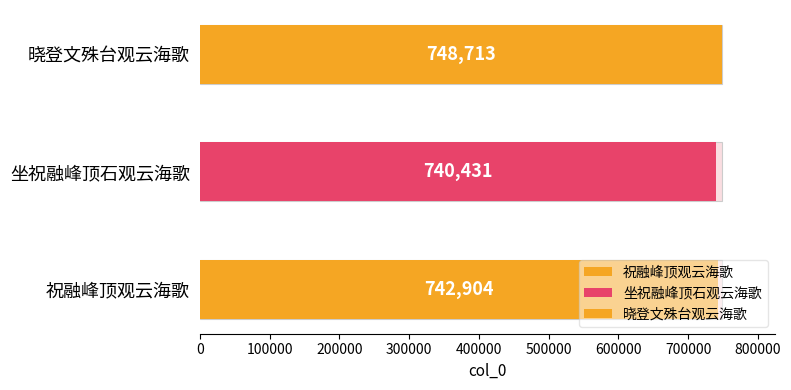

Which category has the lowest value across all series?

坐祝融峰顶石观云海歌